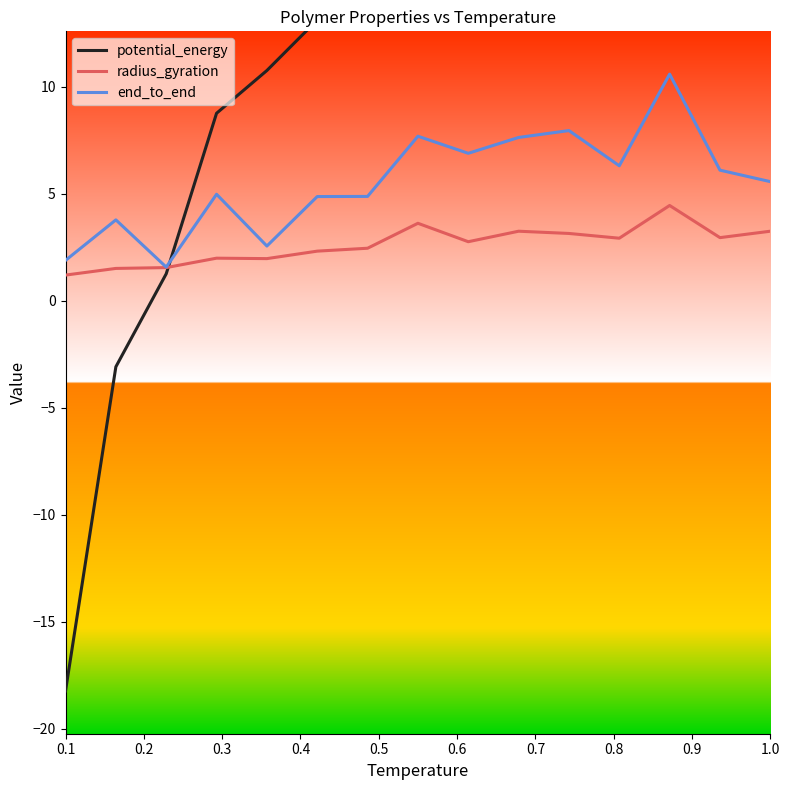

Which series has the largest total across all categories?

potential_energy